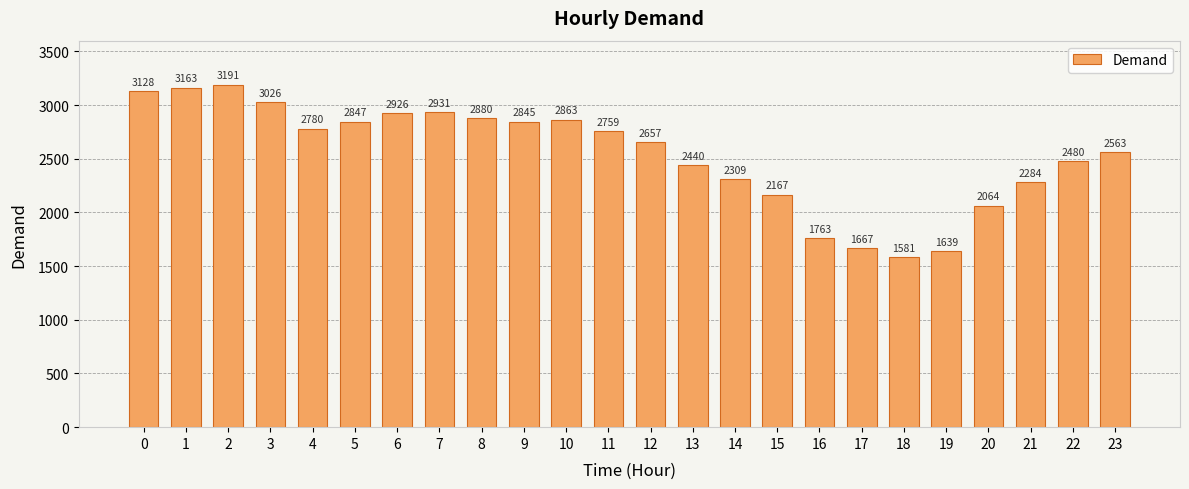

What is the average value?

2540